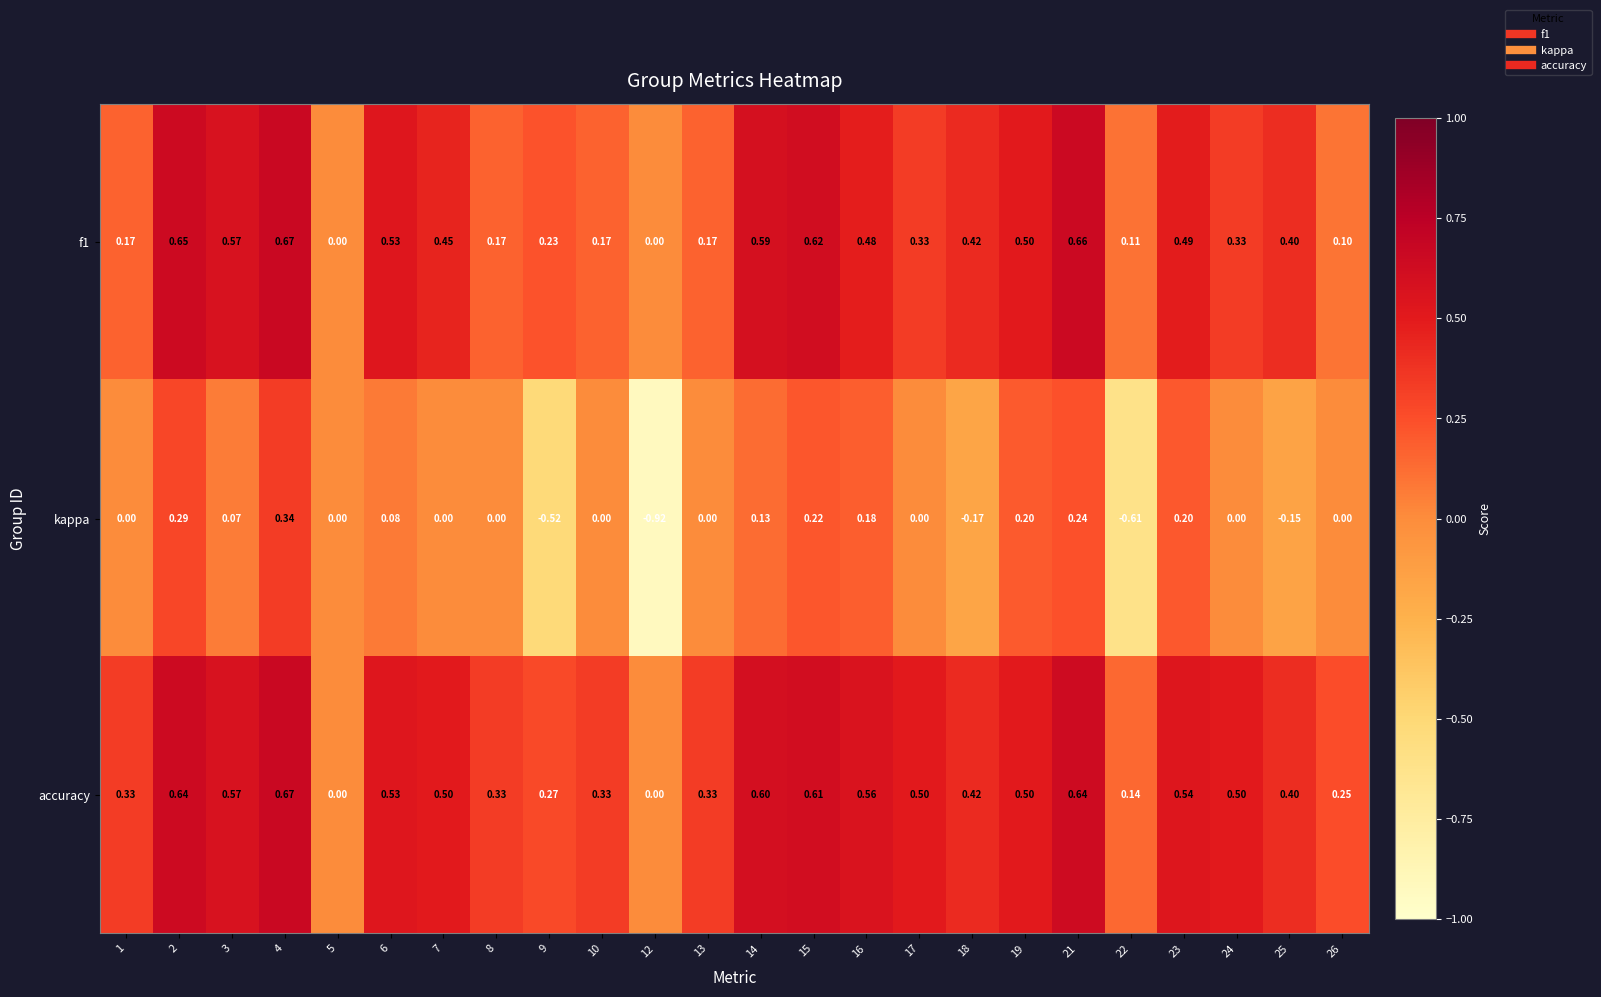

Which series has the largest total across all categories?

accuracy